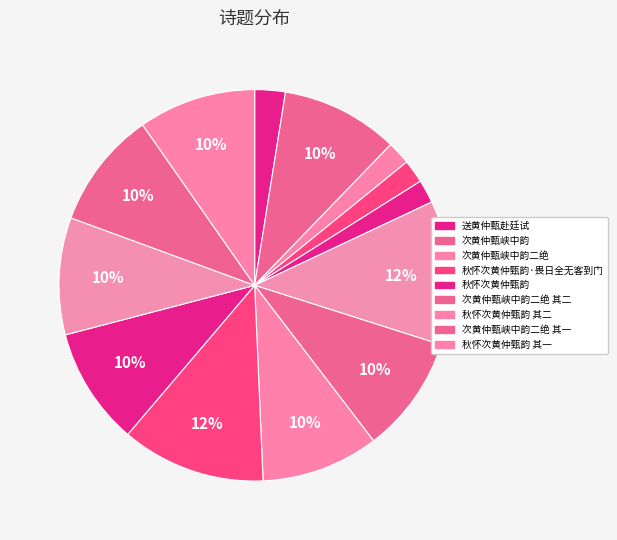

Rank the categories by value from lowest to highest.

次黄仲甄峡中韵二绝, 秋怀次黄仲甄韵, 秋怀次黄仲甄韵·畏日全无客到门, 送黄仲甄赴廷试, 送黄仲甄赴廷试, 次黄仲甄峡中韵二绝 其二, 次黄仲甄峡中韵二绝 其一, 次黄仲甄峡中韵, 秋怀次黄仲甄韵 其一, 次黄仲甄峡中韵, 秋怀次黄仲甄韵 其二, 秋怀次黄仲甄韵, 次黄仲甄峡中韵二绝